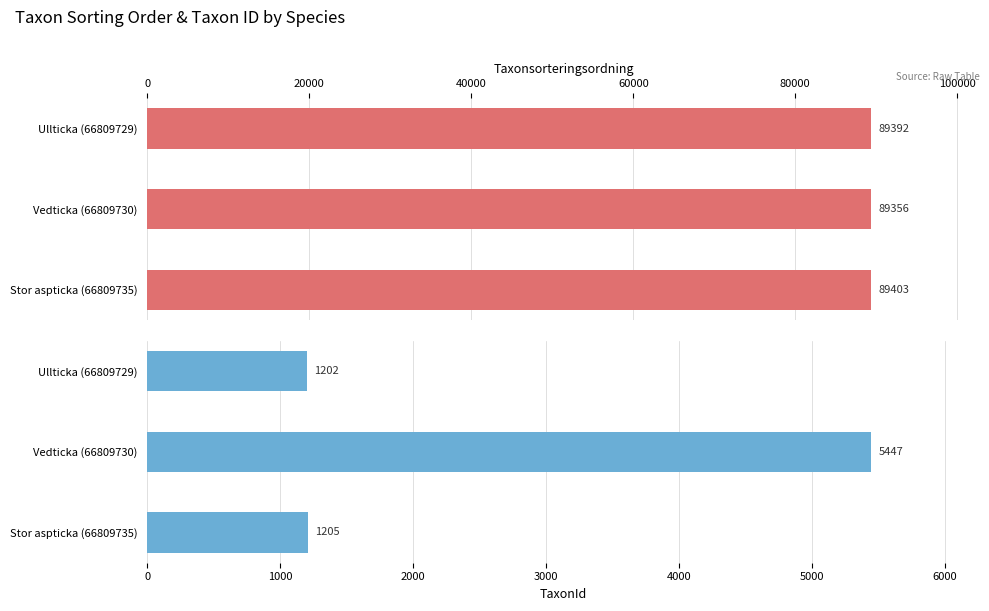

What are all the series names shown in the legend?

Taxonsorteringsordning, TaxonId